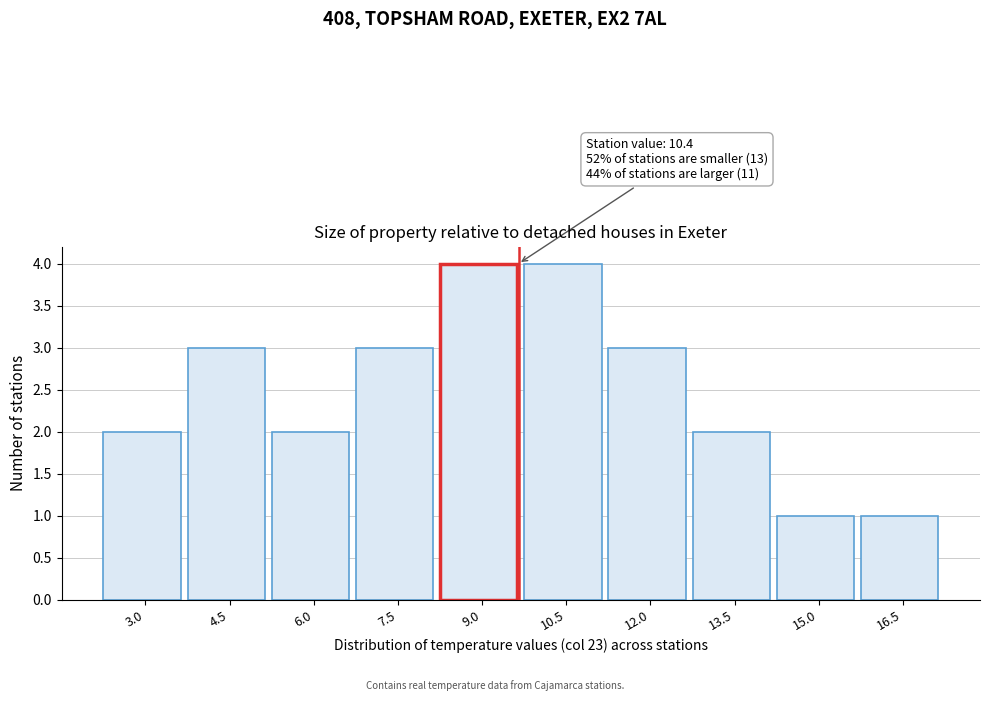

Reading left to right, what are all the values shown in this chart?

2	3	2	3	4	4	3	2	1	1